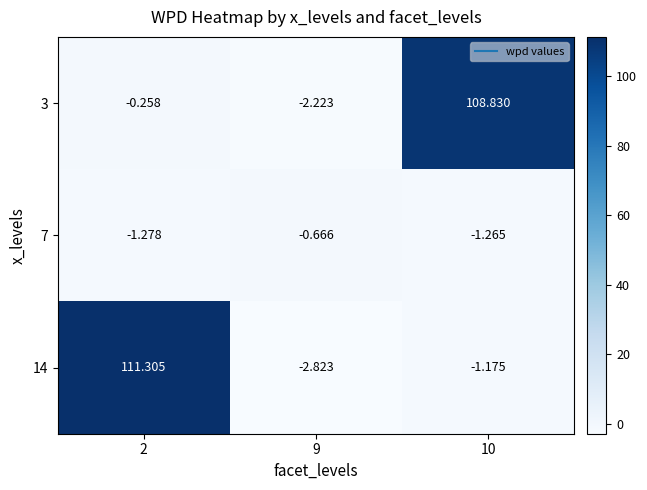

Is the value of 14 at 2 greater than the value of 3 at 9?

Yes